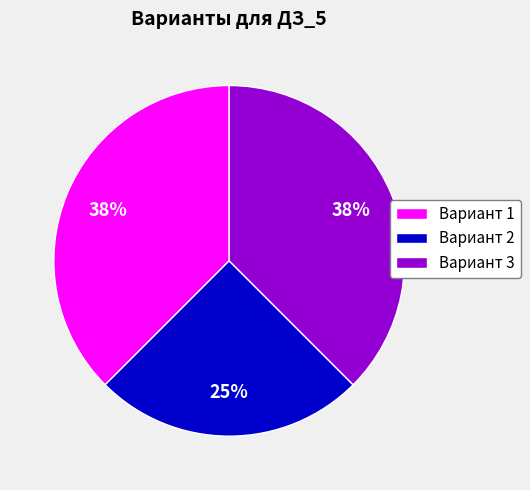

To the nearest percent, what percentage of the pie is Вариант 2?

25%